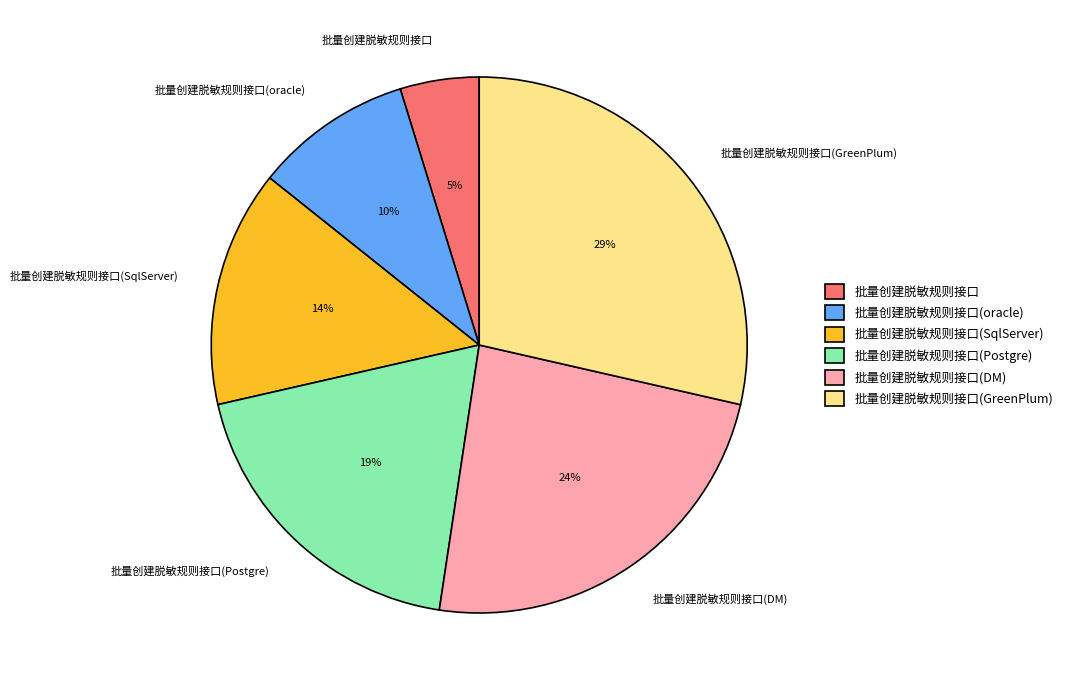

What percentage is the 批量创建脱敏规则接口(GreenPlum) slice, to the nearest percent?

29%